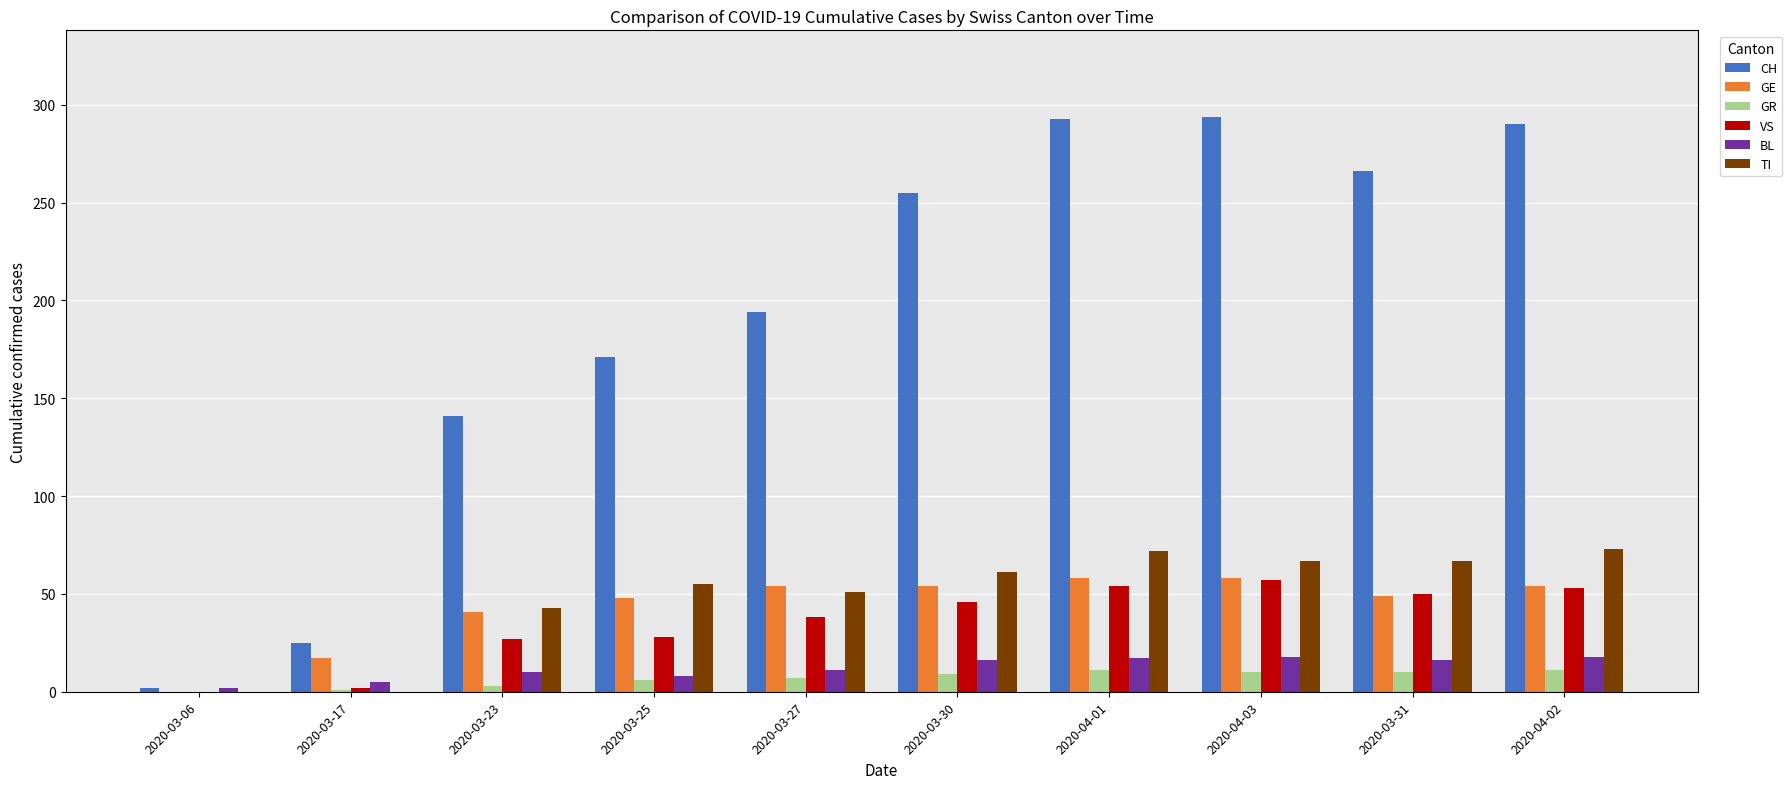

Which series changed the most between 2020-03-27 and 2020-04-02?

CH